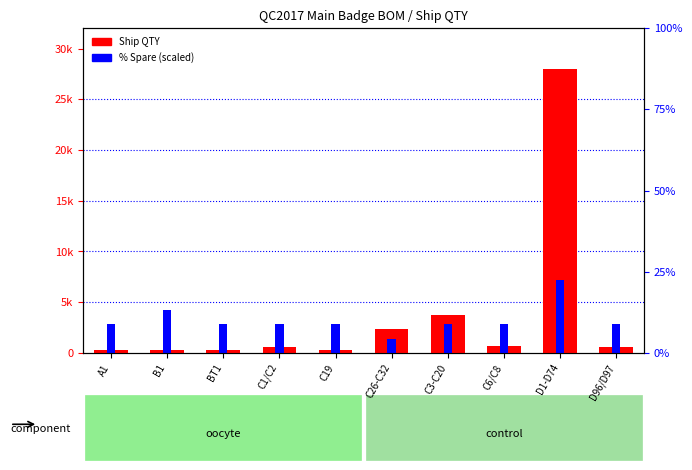

Are the bars grouped side by side (vs. stacked)?

No